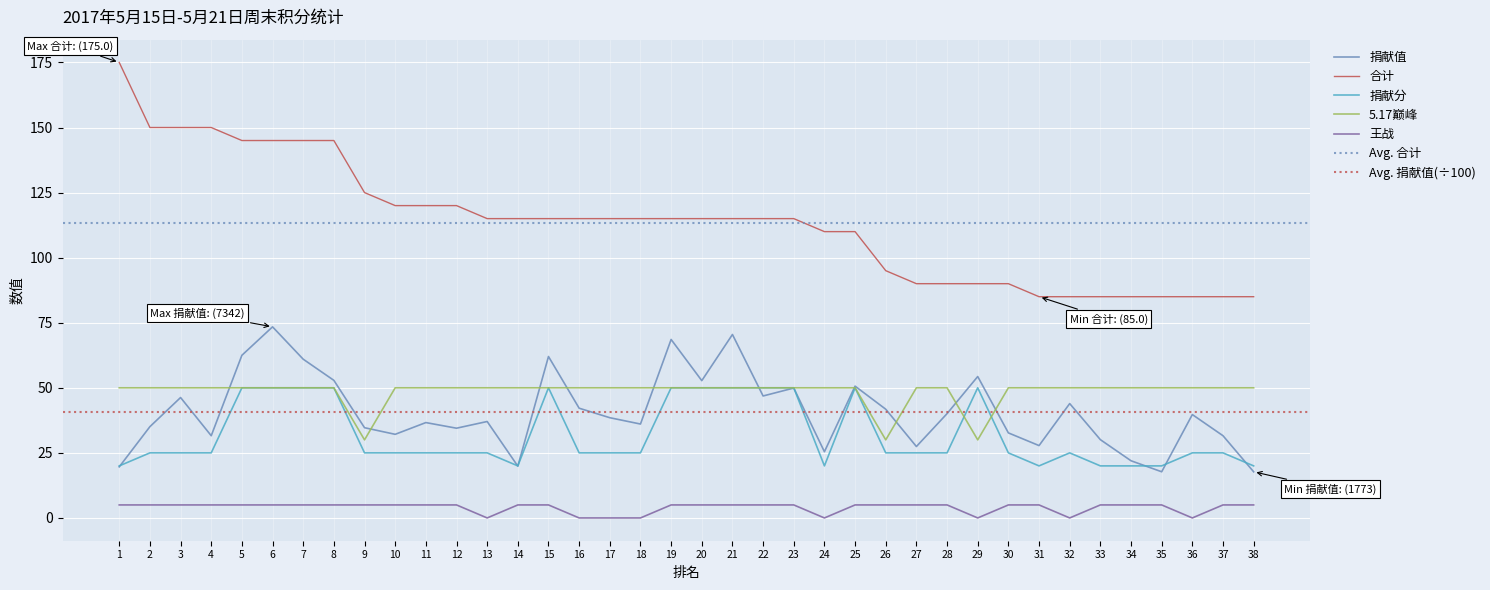

What value does the 捐献值 series have at 28?

40.1